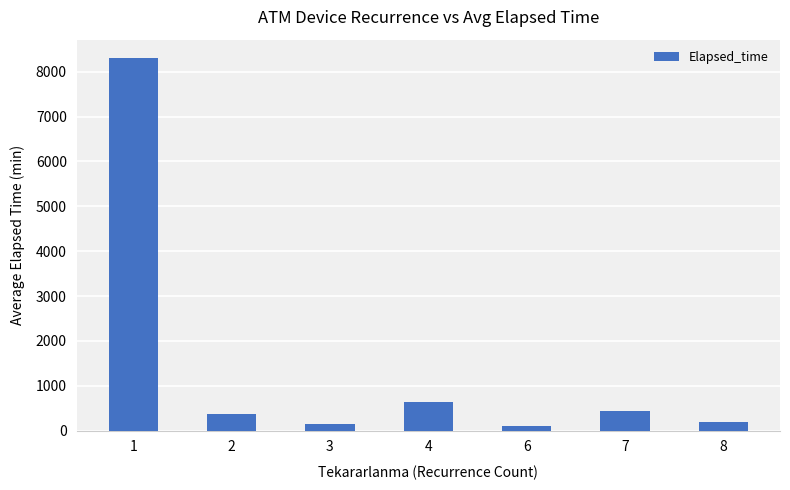

Between 7 and 4, which is larger?

4